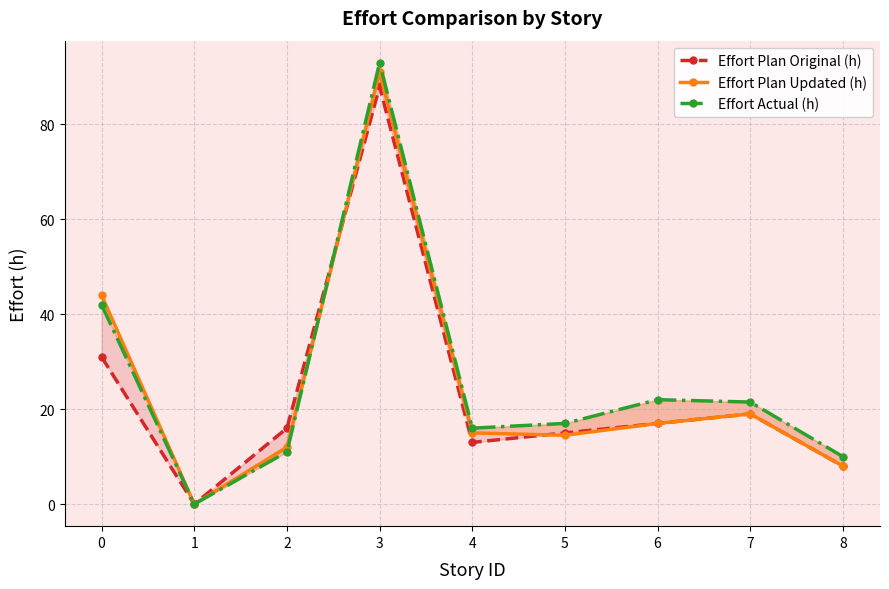

How many lines are shown in the chart?

3